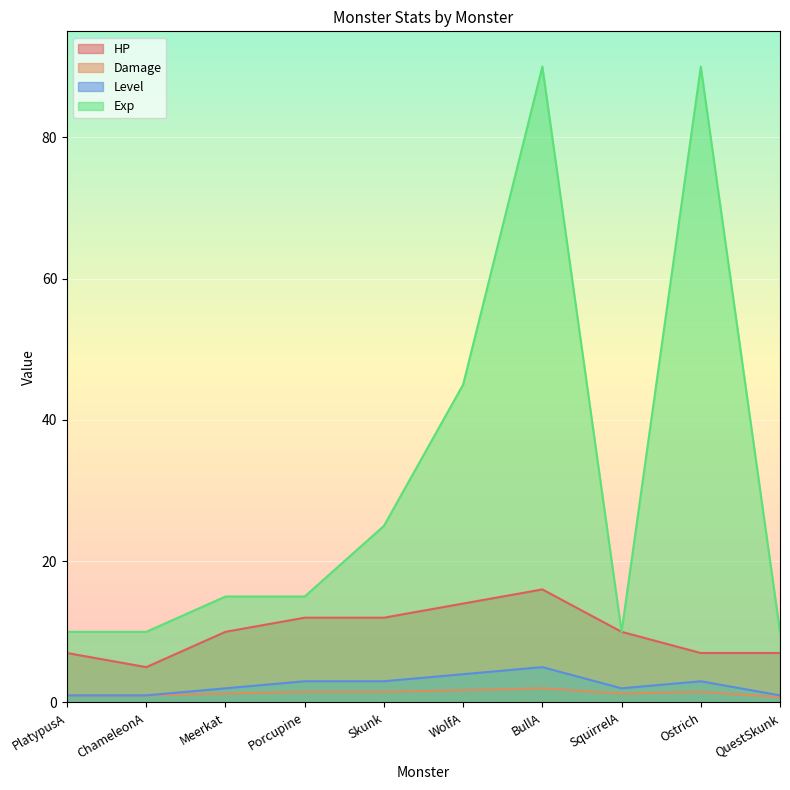

How many data points does each series have?

10